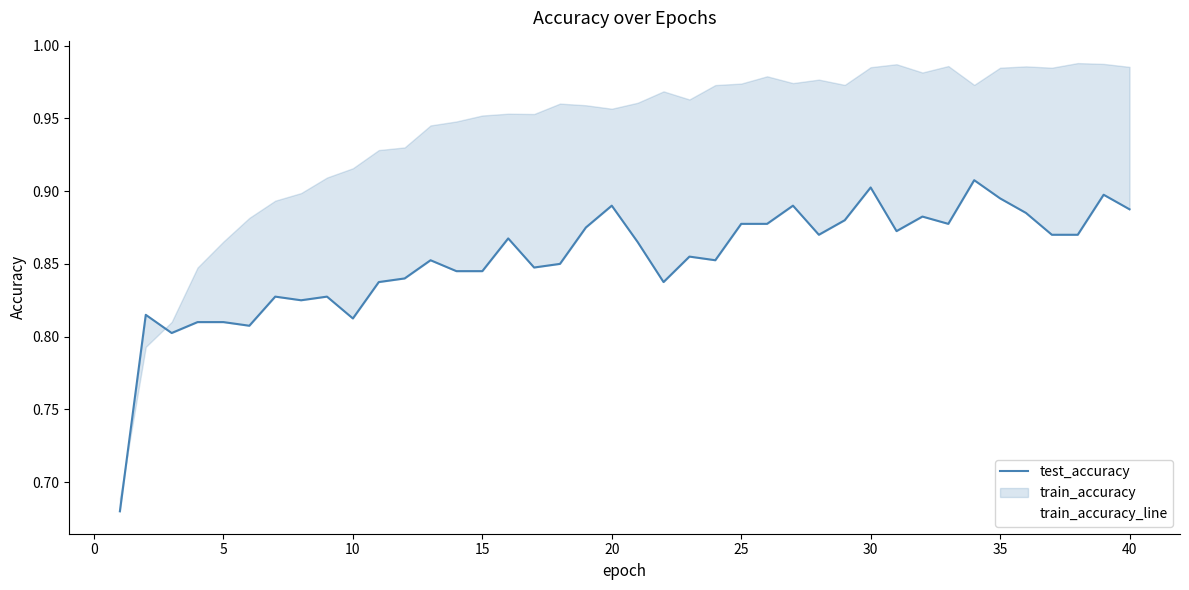

What is the difference between the train_accuracy_line values at 5 and 40?

0.1